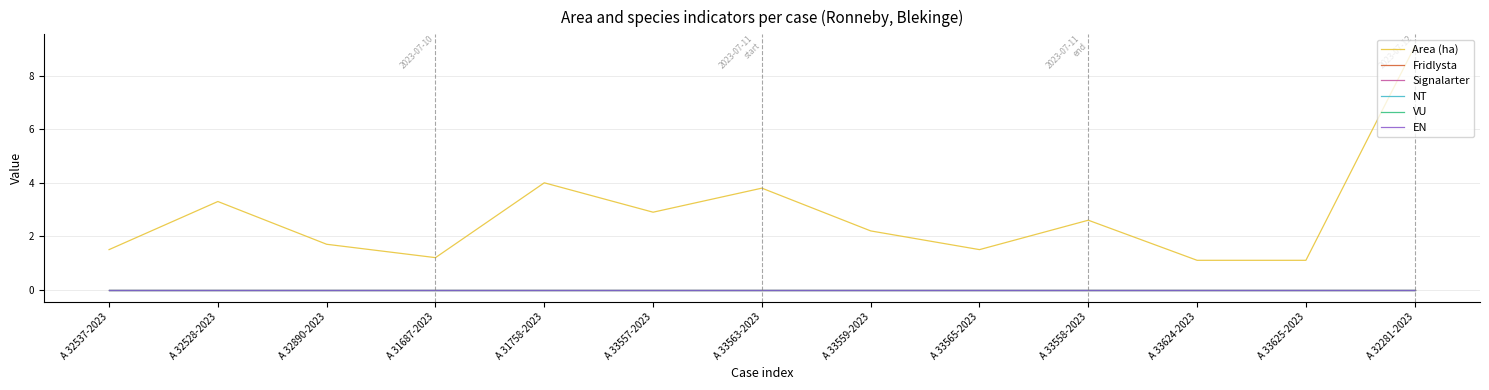

Which series has the largest total across all categories?

Area (ha)